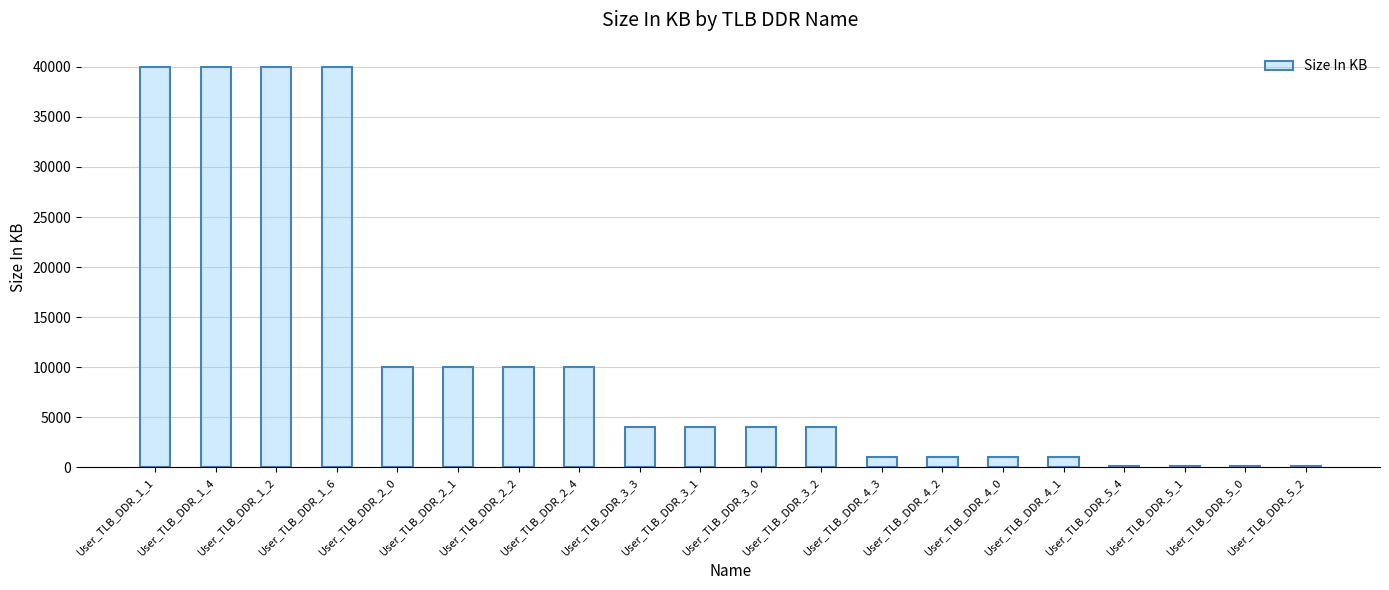

Reading left to right, list all the values displayed in this chart.

40000	40000	40000	40000	10000	10000	10000	10000	4000	4000	4000	4000	1000	1000	1000	1000	100	100	100	100